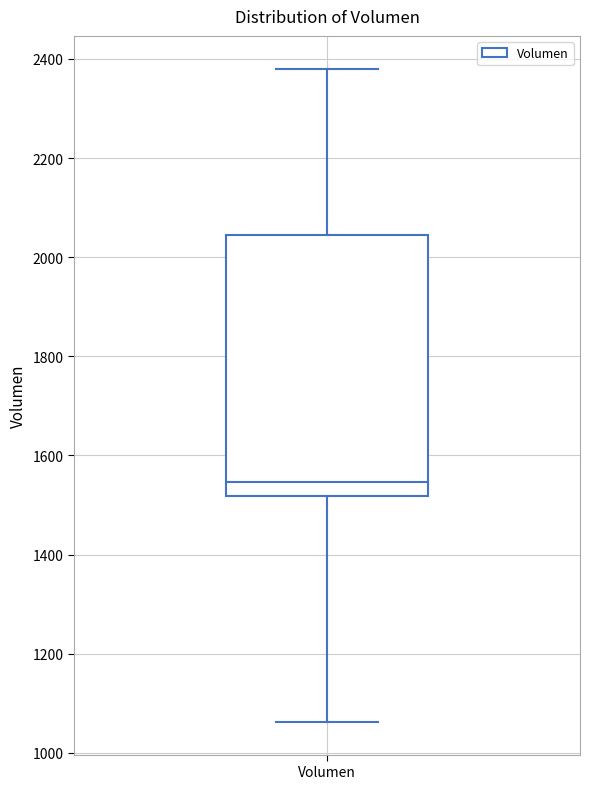

Where does the lower whisker of the box for Volumen end on the y-axis? The values are not printed on the chart, so give them approximately, as read against the axis.

1060